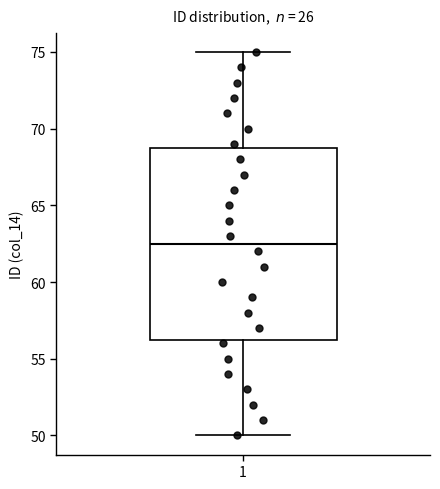

Read this box plot against the y-axis: the position of the median line, the range covered by the box, and the ends of both whiskers. The values are not printed on the chart, so give them approximately, as read against the axis.

median 62.5, box 56.5 to 69.0, whiskers 50.0 to 75.0